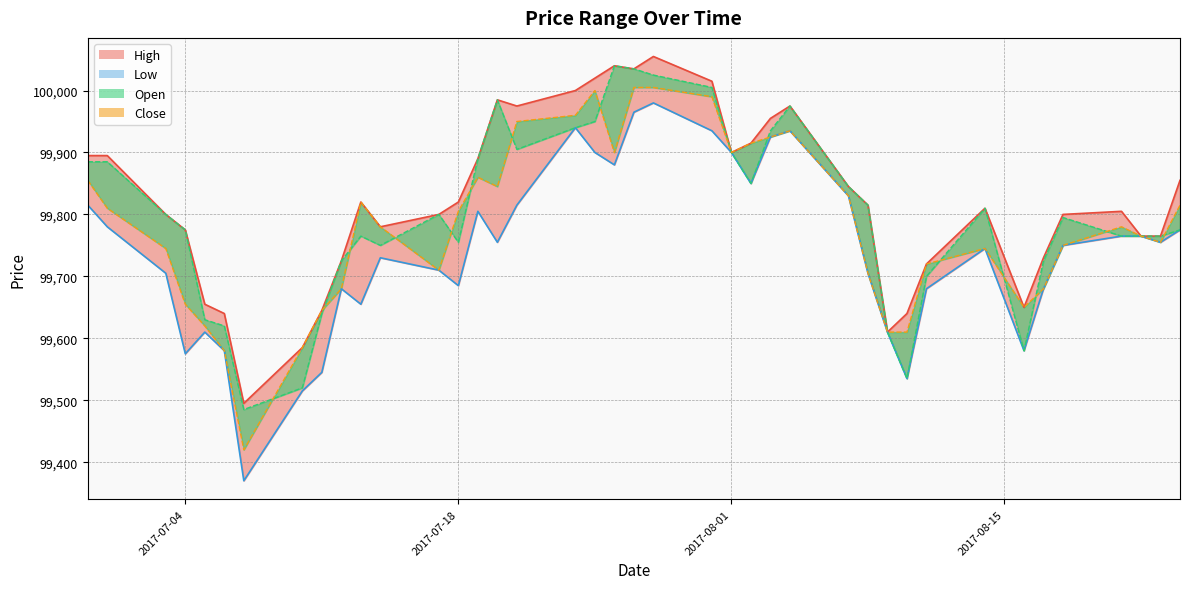

Which has a higher value, 2017-08-03 or 2017-07-26?

2017-07-26